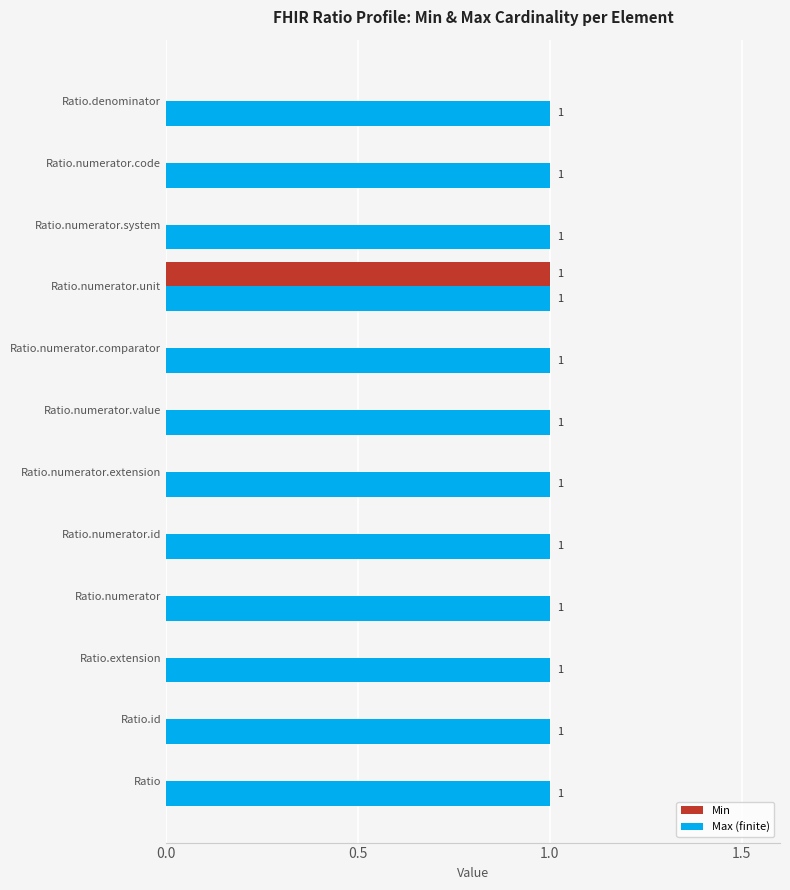

Which series has the largest total across all categories?

Max (finite)